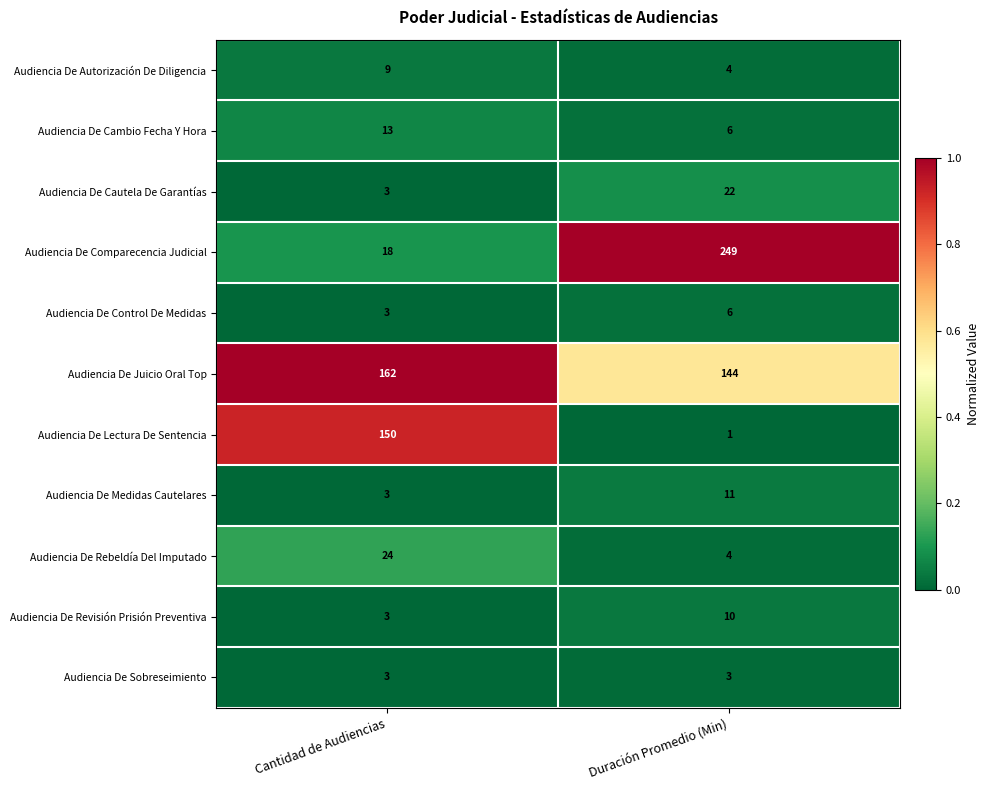

What is the greatest value displayed?

249